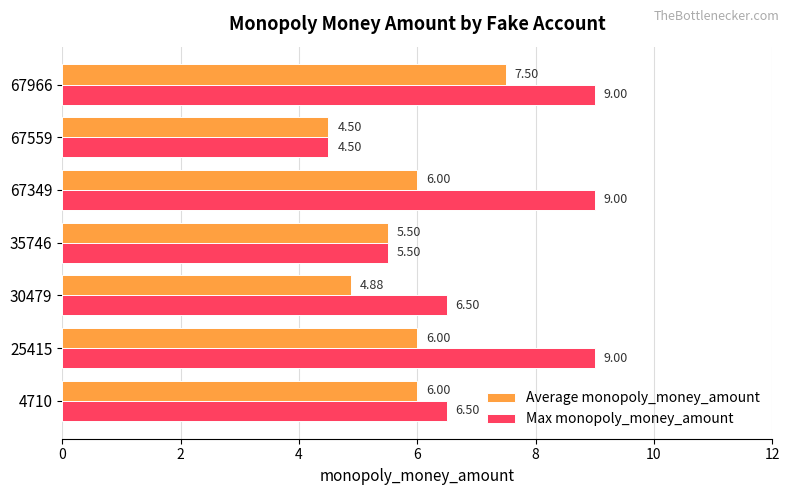

Is the value of Average monopoly_money_amount at 67349 greater than the value of Max monopoly_money_amount at 30479?

No